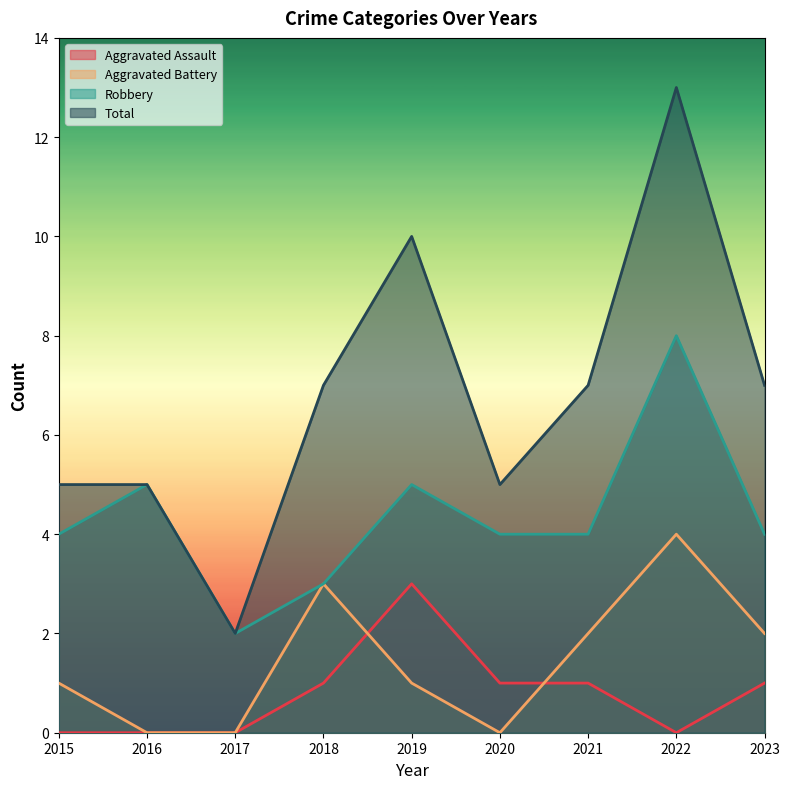

True or false: Aggravated Assault and Robbery intersect in this chart.

False